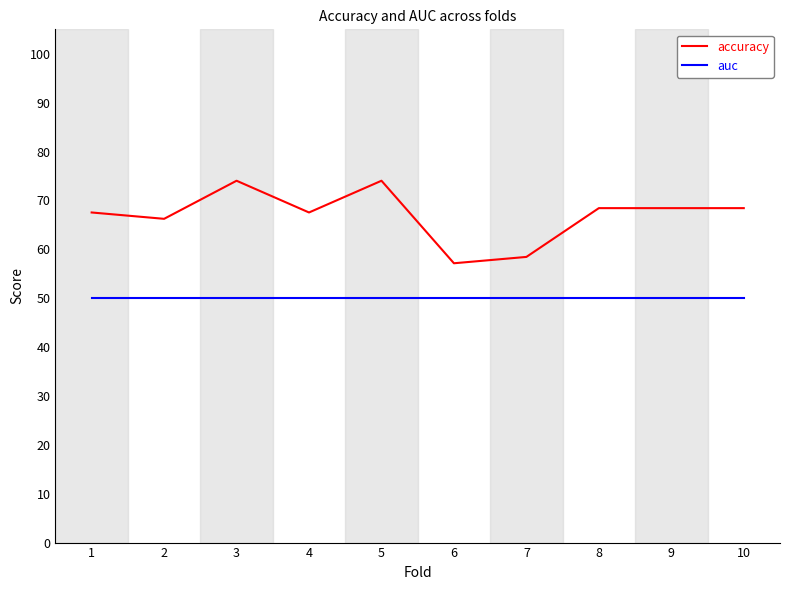

What is the highest value of the accuracy series?

0.7